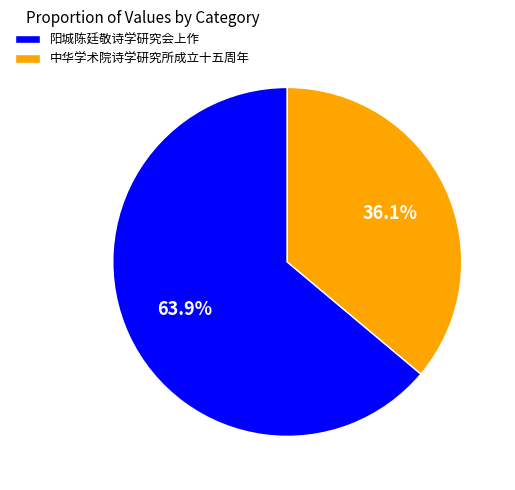

To the nearest percent, what is the difference between the largest and smallest slice percentages?

28%